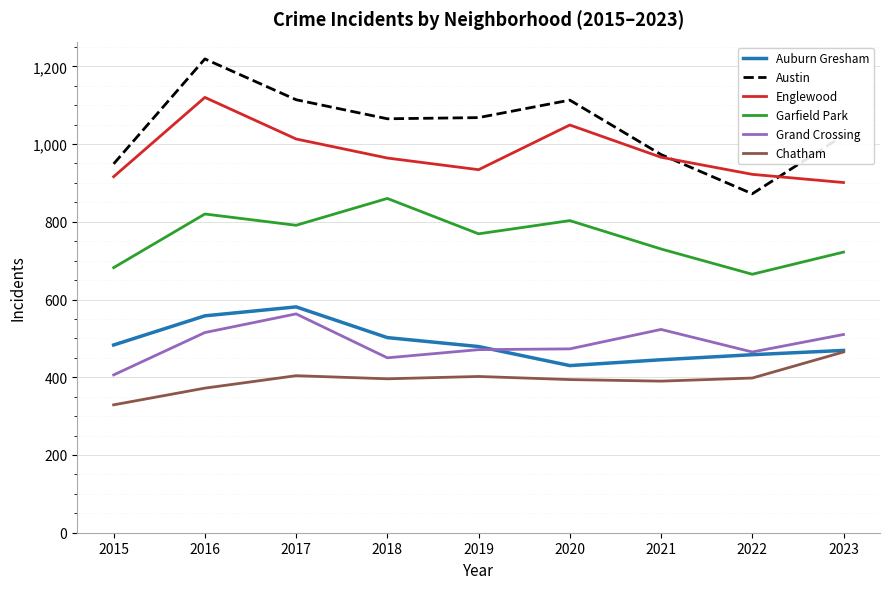

What is the spread (max minus min) of values at 2020?

719